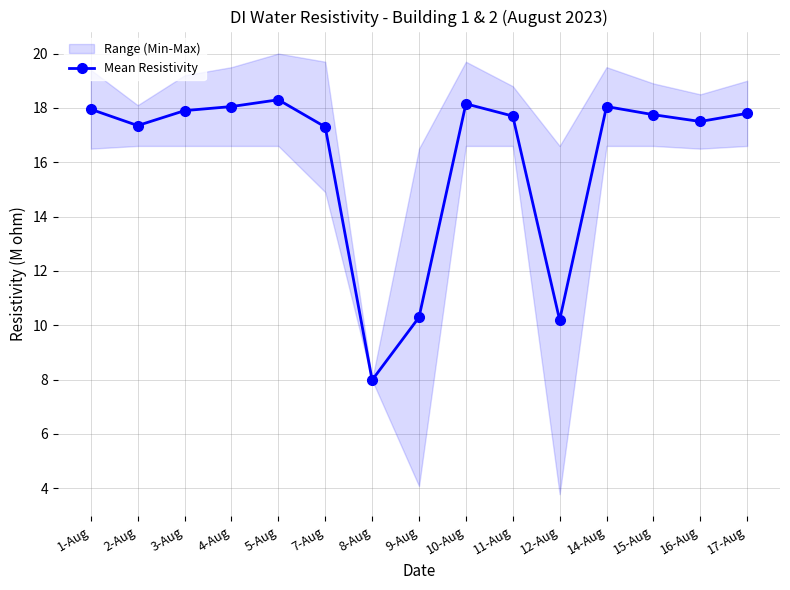

At which category does the chart reach its minimum across all series?

8-Aug